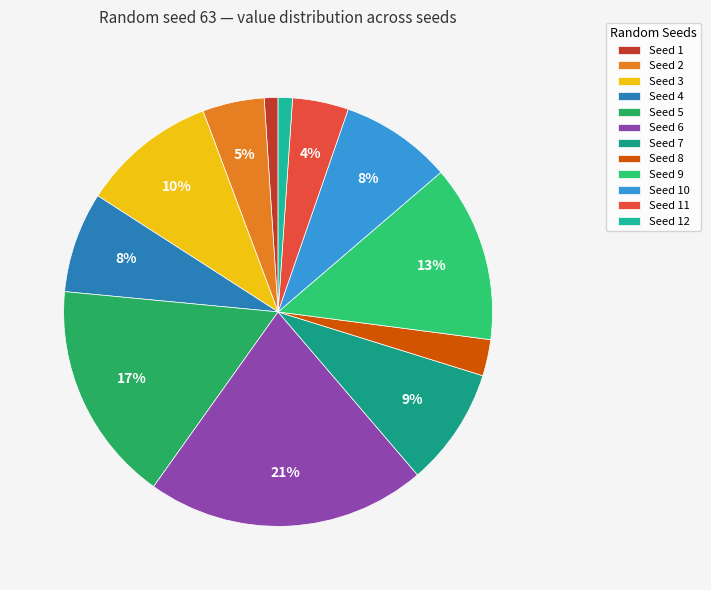

Does any single category account for the majority?

No